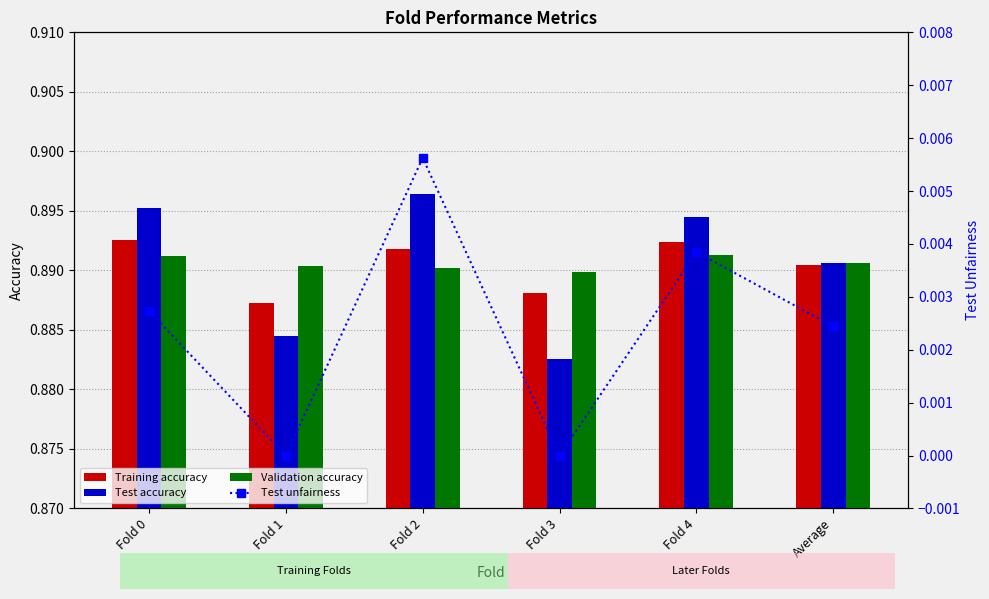

Reading left to right, list all the values displayed in this chart.

Training accuracy: 0.9	0.9	0.9	0.9	0.9	0.9
Test accuracy: 0.9	0.9	0.9	0.9	0.9	0.9
Validation accuracy: 0.9	0.9	0.9	0.9	0.9	0.9
Test unfairness: 0.0	0.0	0.0	0.0	0.0	0.0